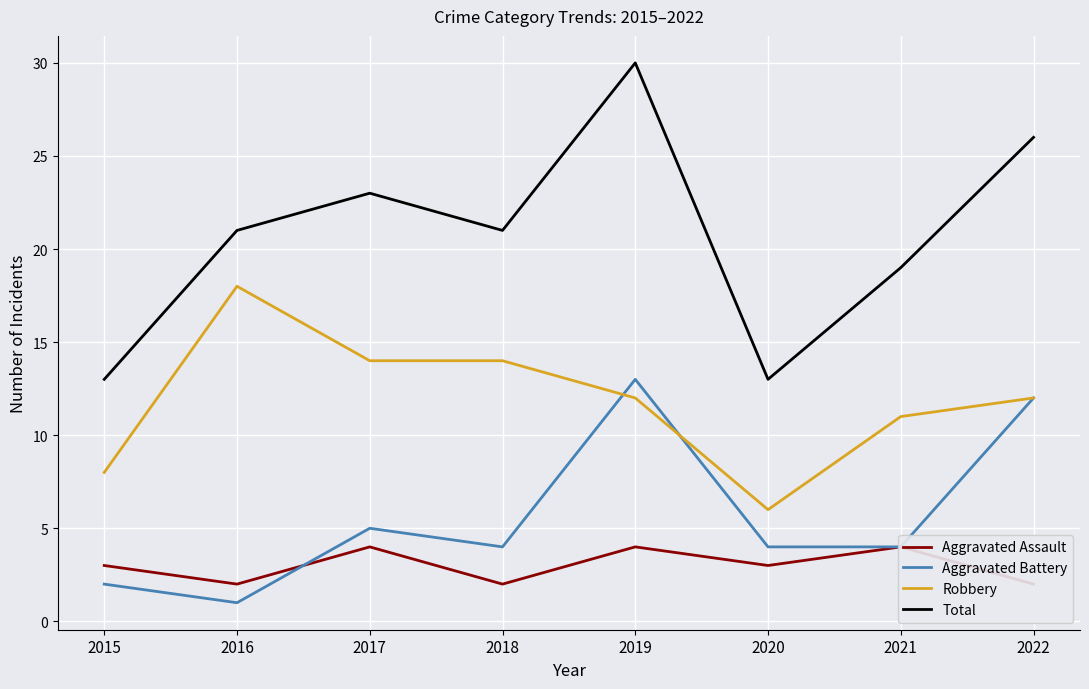

What are all the series names shown in the legend?

Aggravated Assault, Aggravated Battery, Robbery, Total